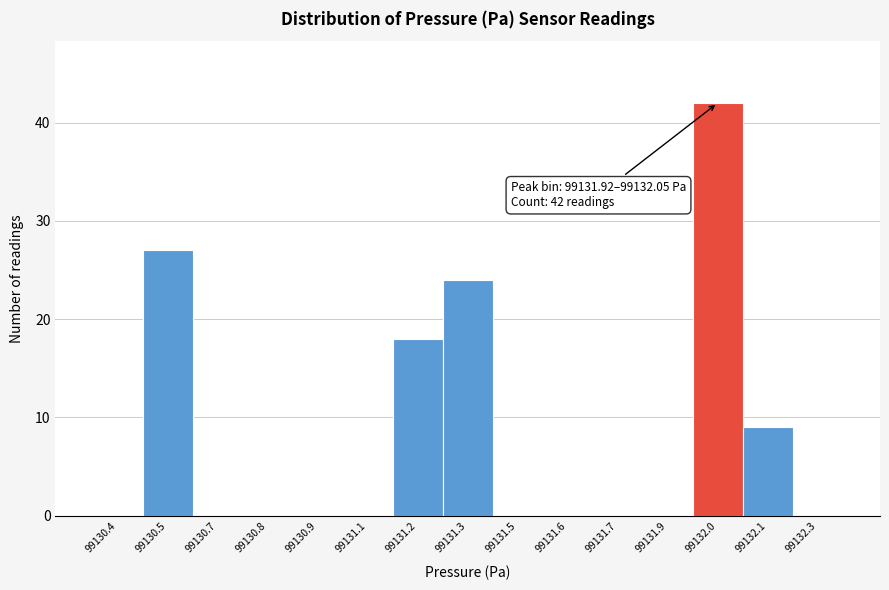

Reading right to left, what are all the values shown in this chart?

99132.3=0	99132.1=9	99132.0=42	99131.9=0	99131.7=0	99131.6=0	99131.5=0	99131.3=24	99131.2=18	99131.1=0	99130.9=0	99130.8=0	99130.7=0	99130.5=27	99130.4=0